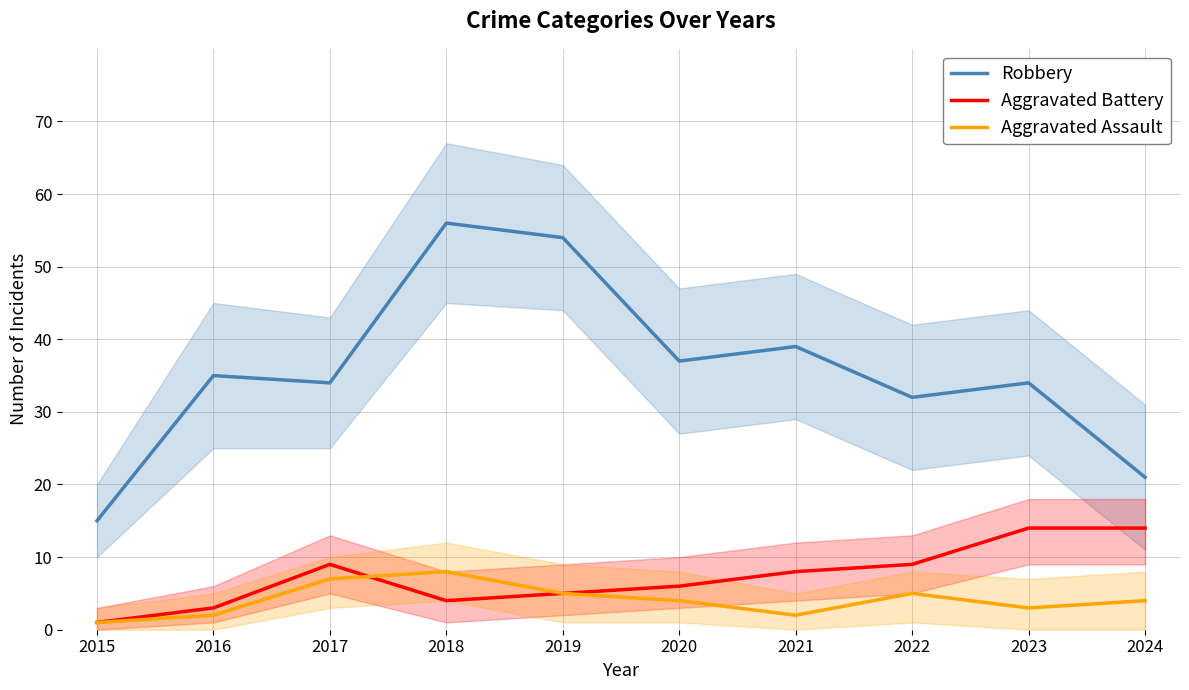

At which label is Aggravated Assault closest to 4?

2020